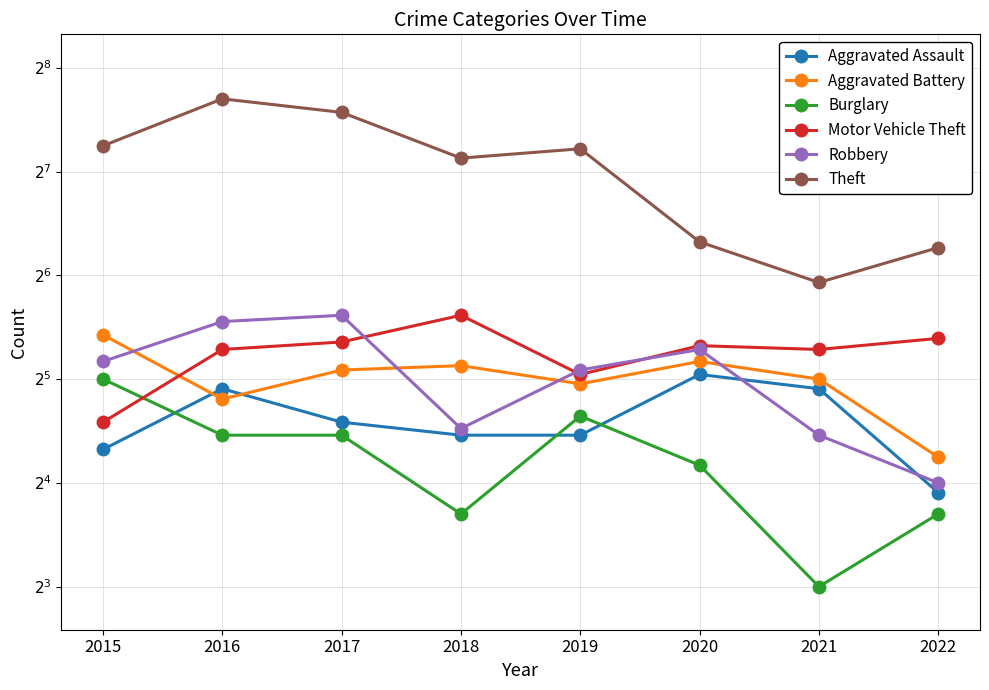

The value of Aggravated Assault at 2019 is 37. True or false?

False